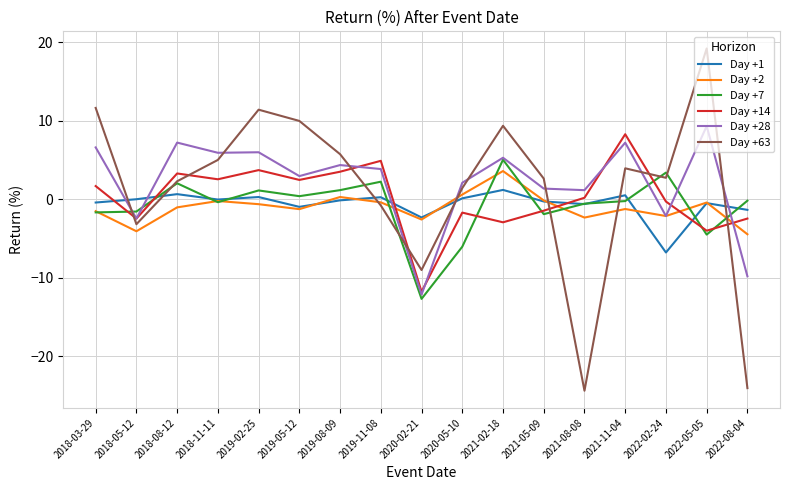

At which category does Day +14 reach its first local peak?

2018-08-12